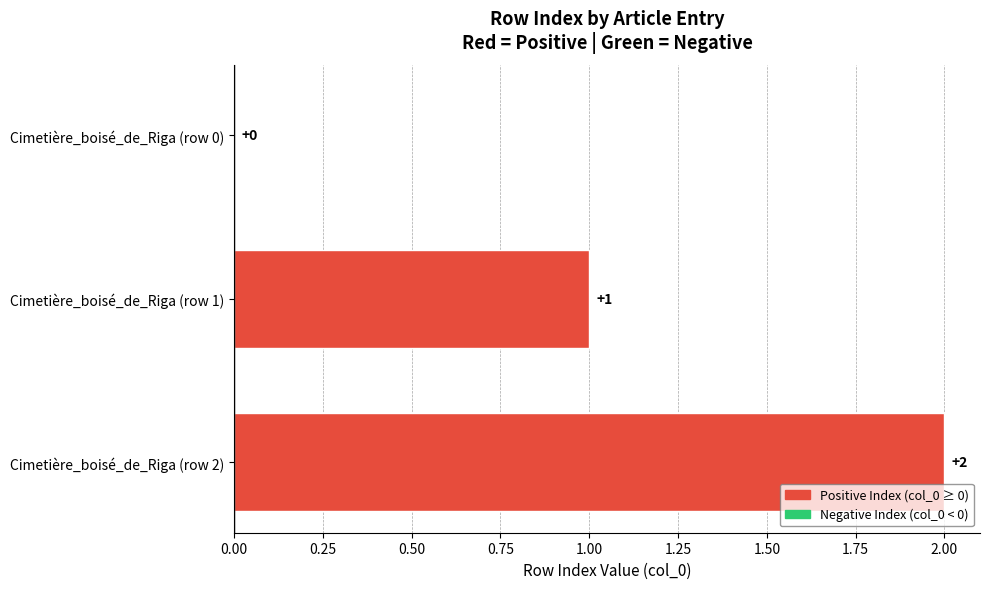

Which has a higher value, Cimetière_boisé_de_Riga (row 1) or Cimetière_boisé_de_Riga (row 2)?

Cimetière_boisé_de_Riga (row 2)